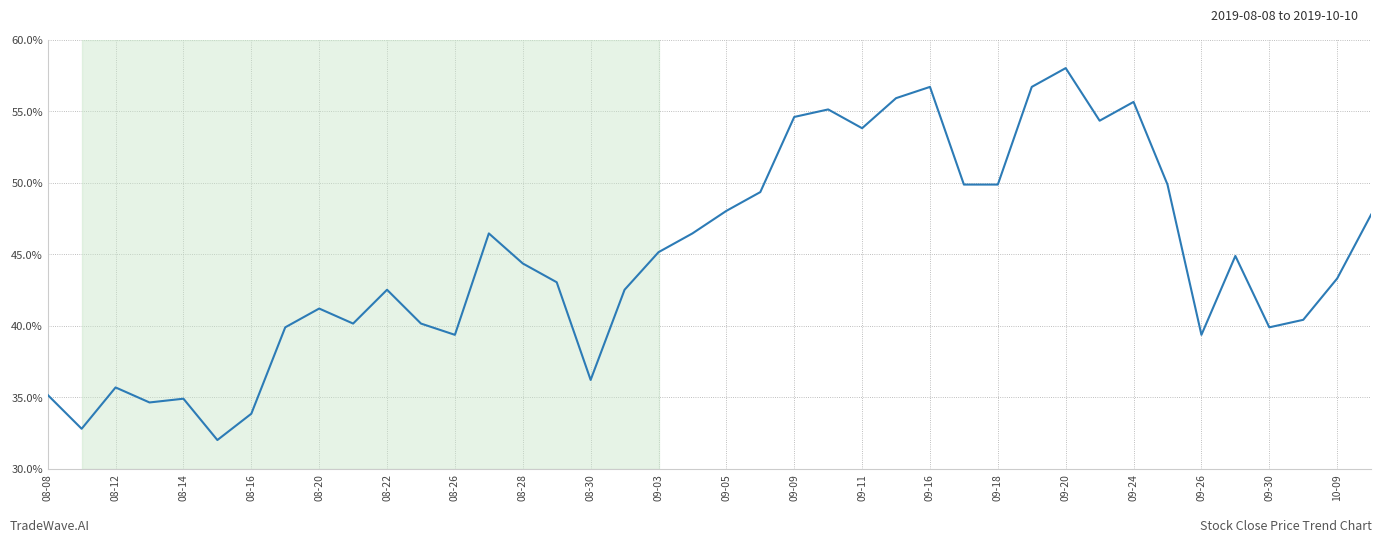

Does the chart display data point markers on the line(s)?

No